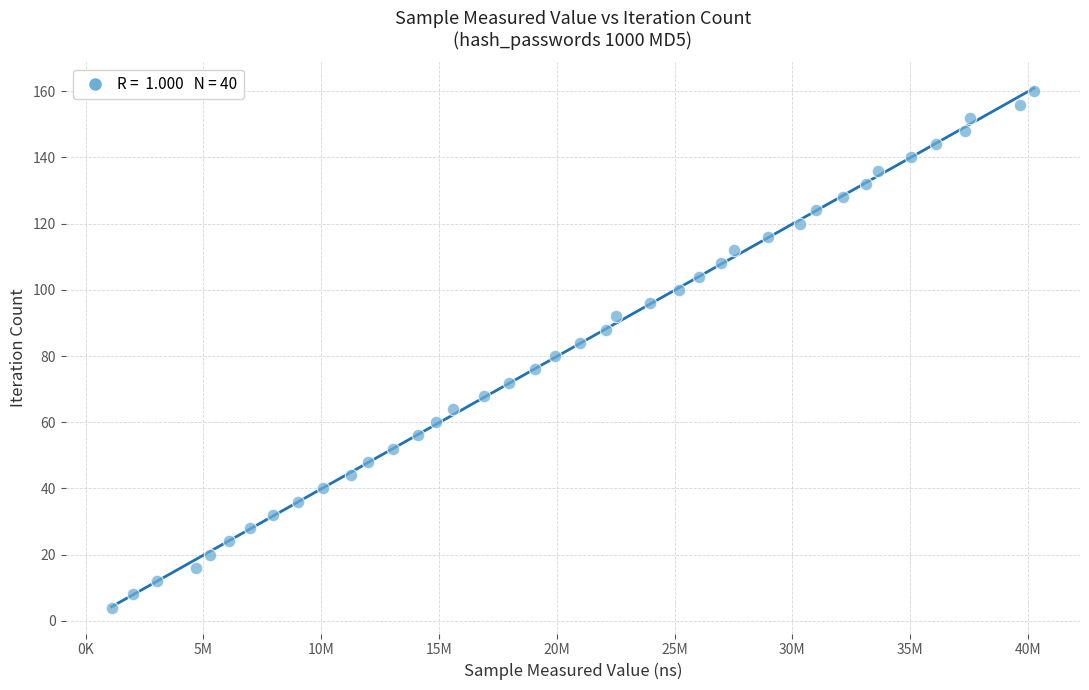

What is the range of Y values (max minus min)?

156